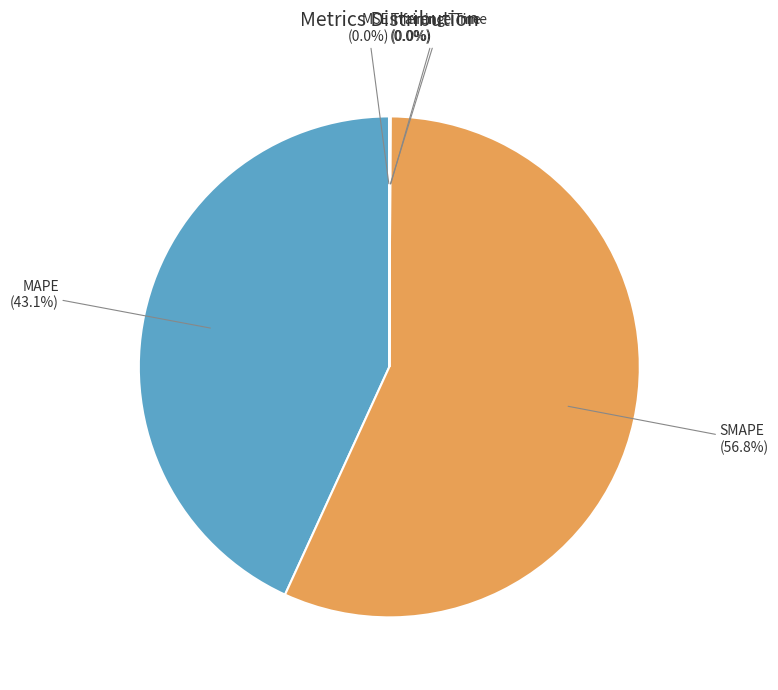

Is there a majority slice in this chart?

Yes